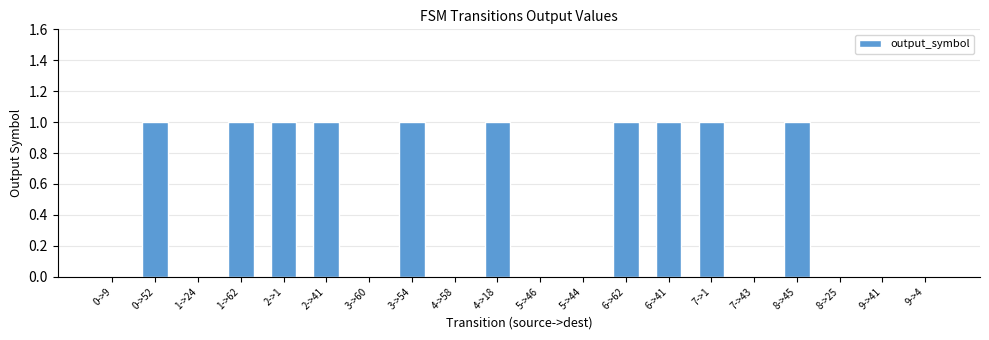

Is it true that the value at 6->41 is 2?

False